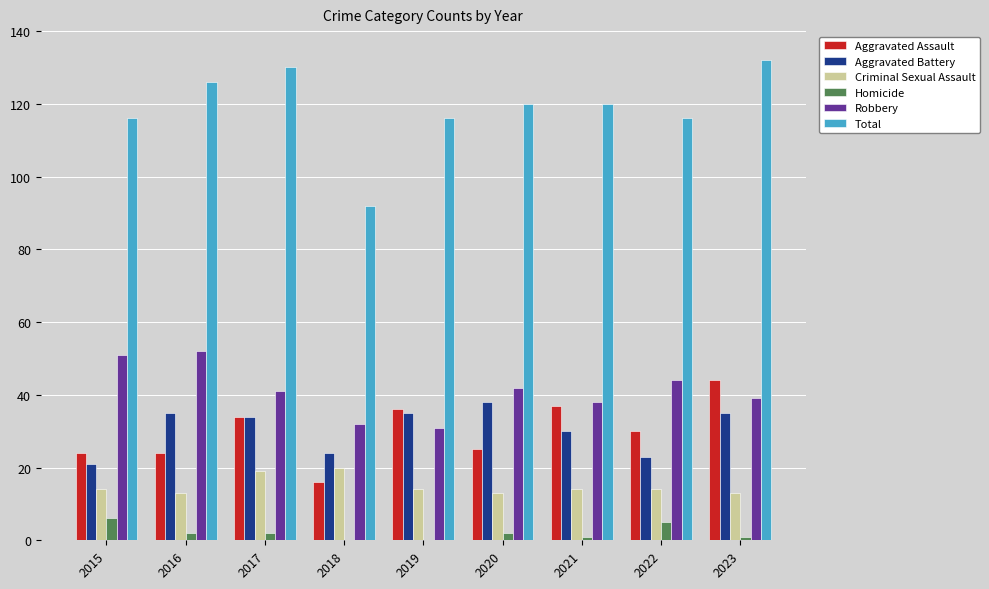

Which series has the largest total across all categories?

Total